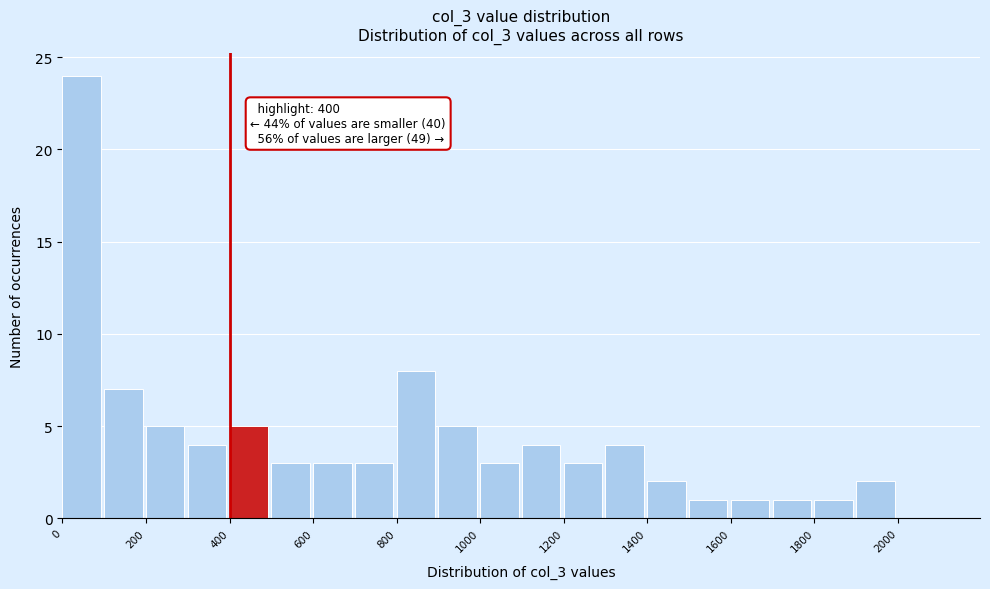

Which range on the x-axis has the tallest bar?

0 to 100